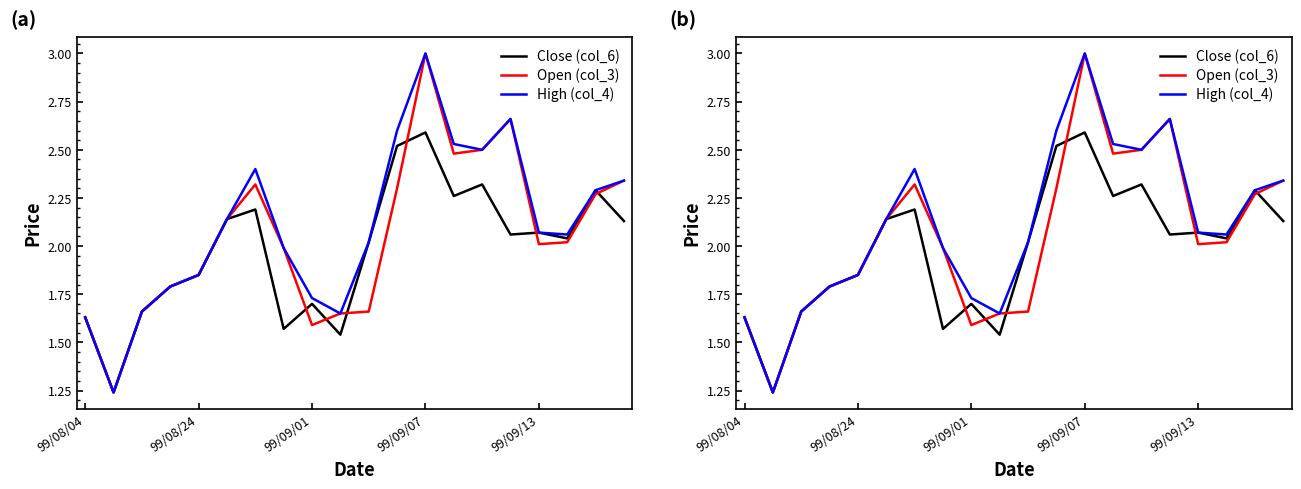

What is the sum of the High (col_4) values at 99/09/01 and 12?

4.7